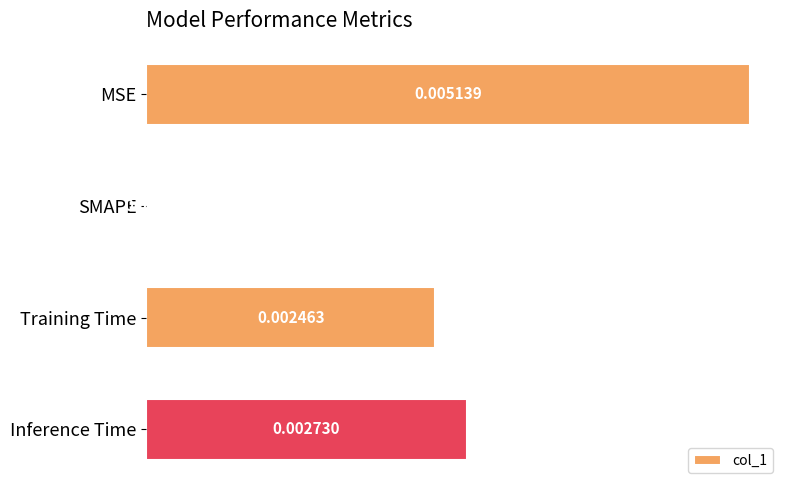

How many data points are above 0?

3